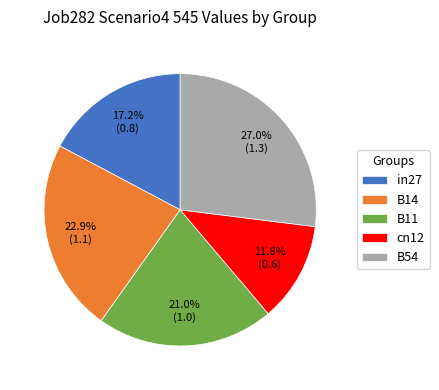

How much of the chart is everything except in27?

82.8%